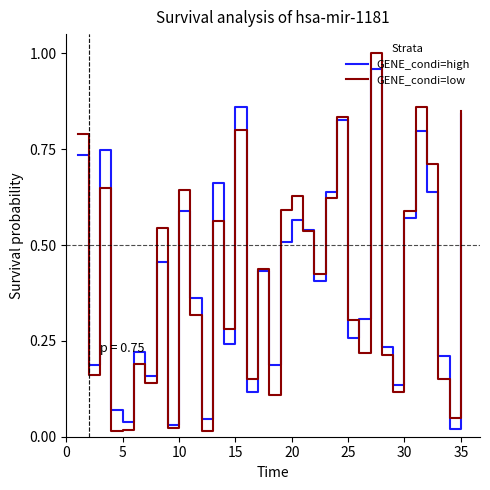

Which series has the widest spread of values?

GENE_condi=low